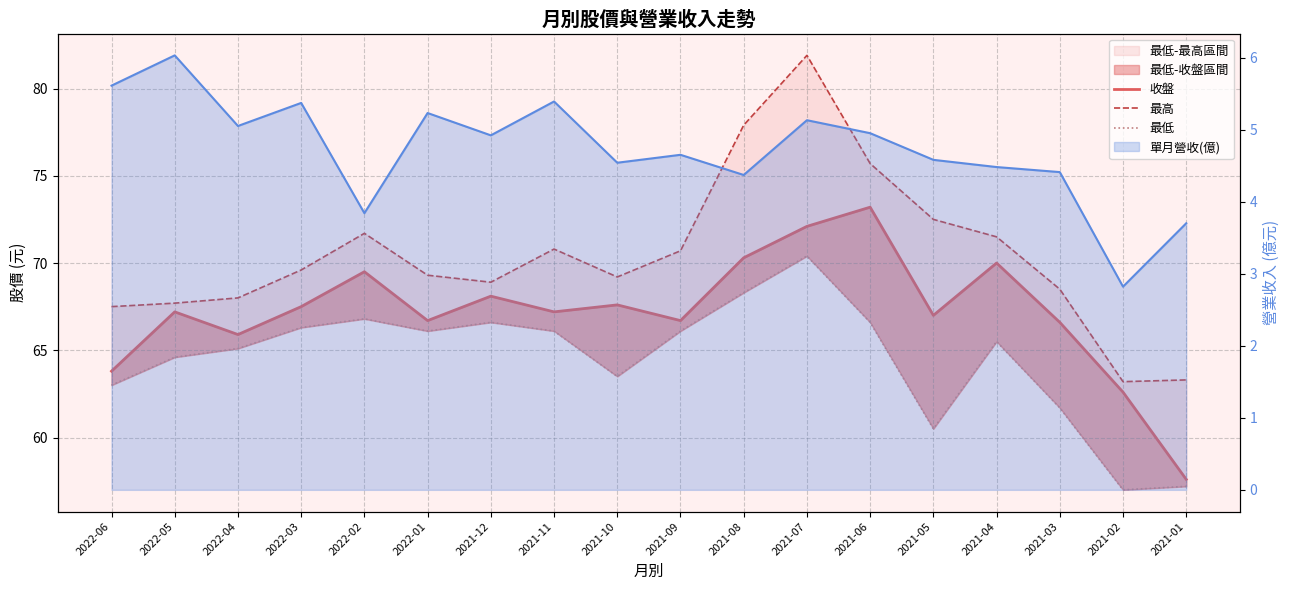

True or false: 收盤 has a value of 67.5 at 2022-03.

True